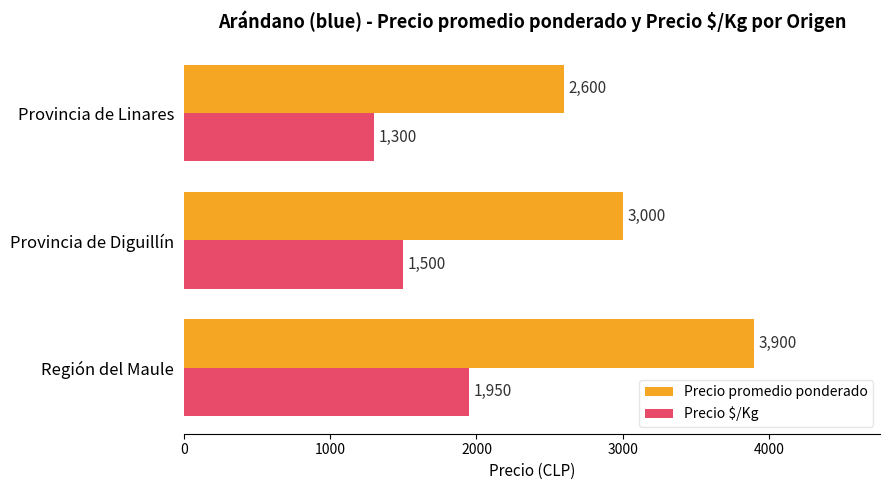

What is the average value of the Precio promedio ponderado series?

3167